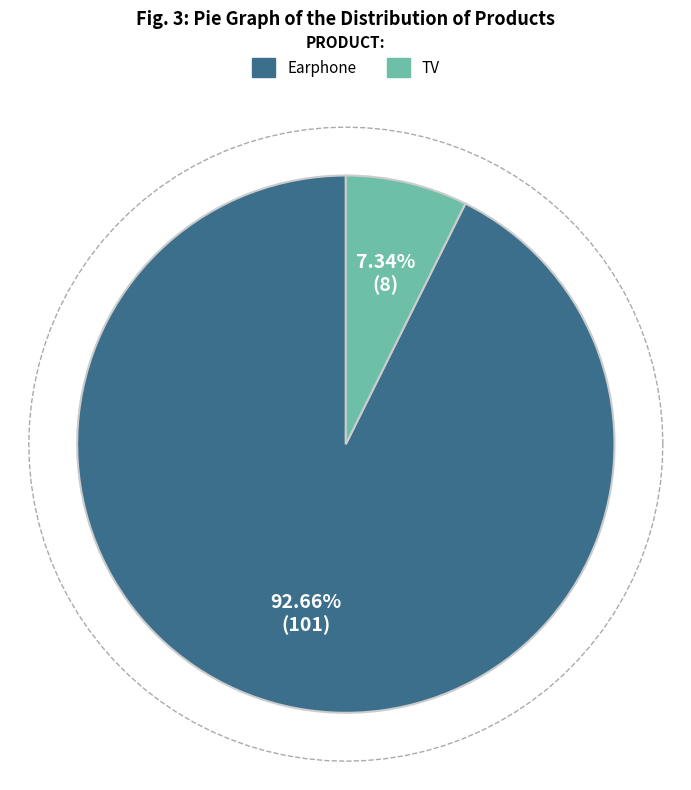

What is the change in value from Earphone to TV?

-93